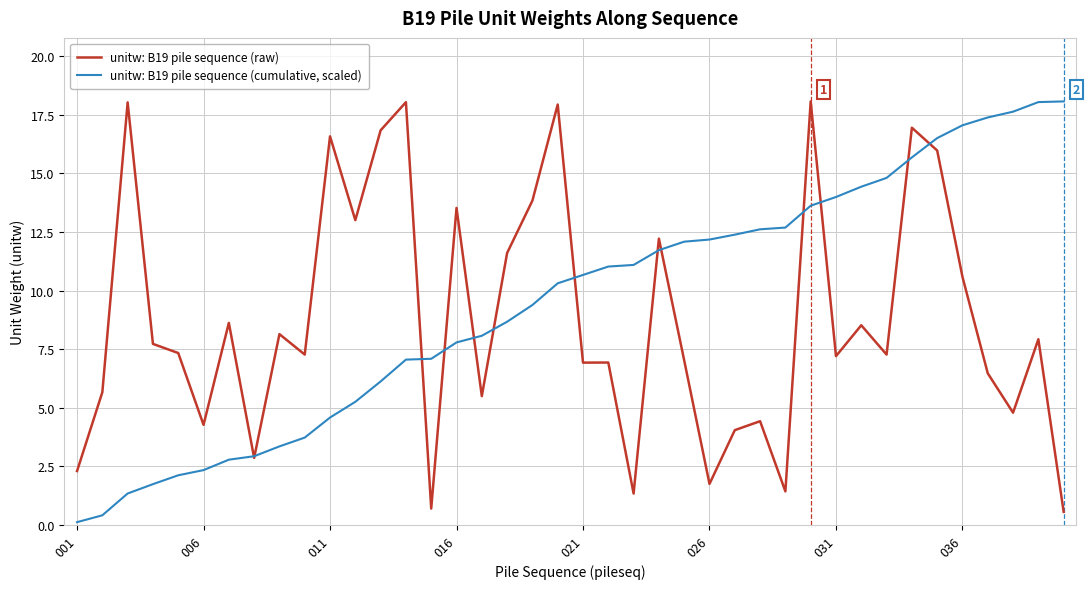

What is the minimum value for unitw: B19 pile sequence (raw)?

0.6